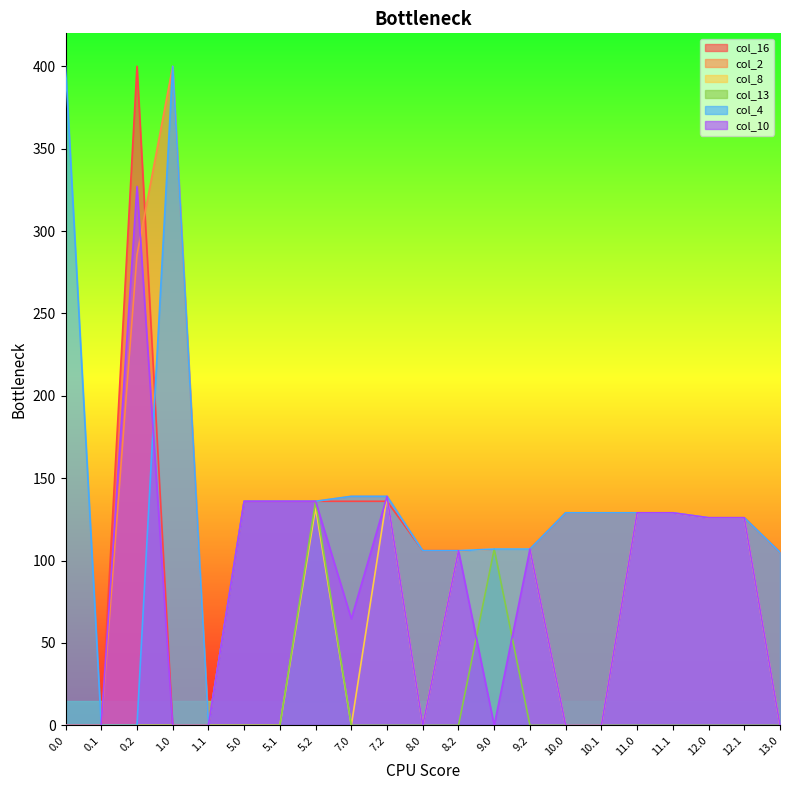

Does the chart display data point markers on the line(s)?

No